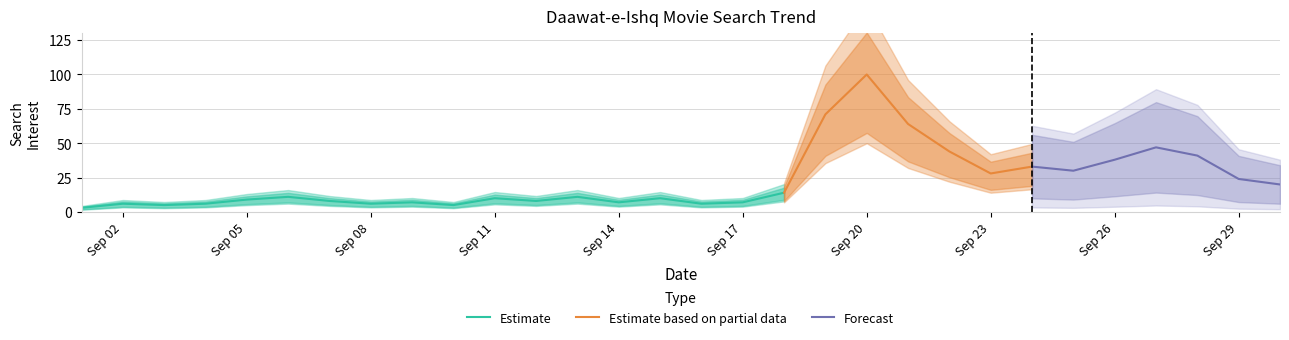

Which has a higher value, 2014-09-23 or 2014-09-18?

2014-09-23